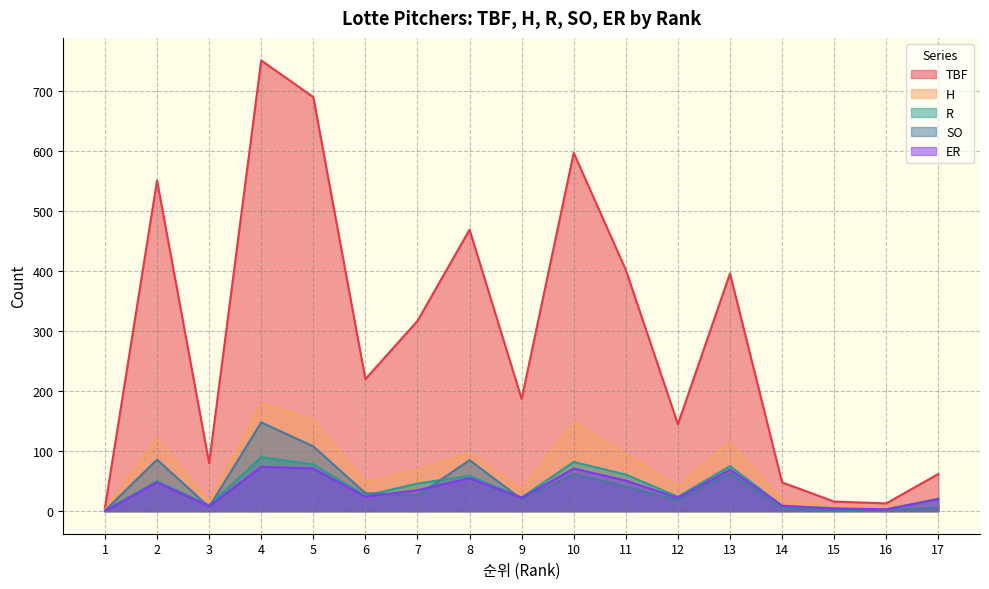

What is the value of the TBF point at the 11th from the left?

402